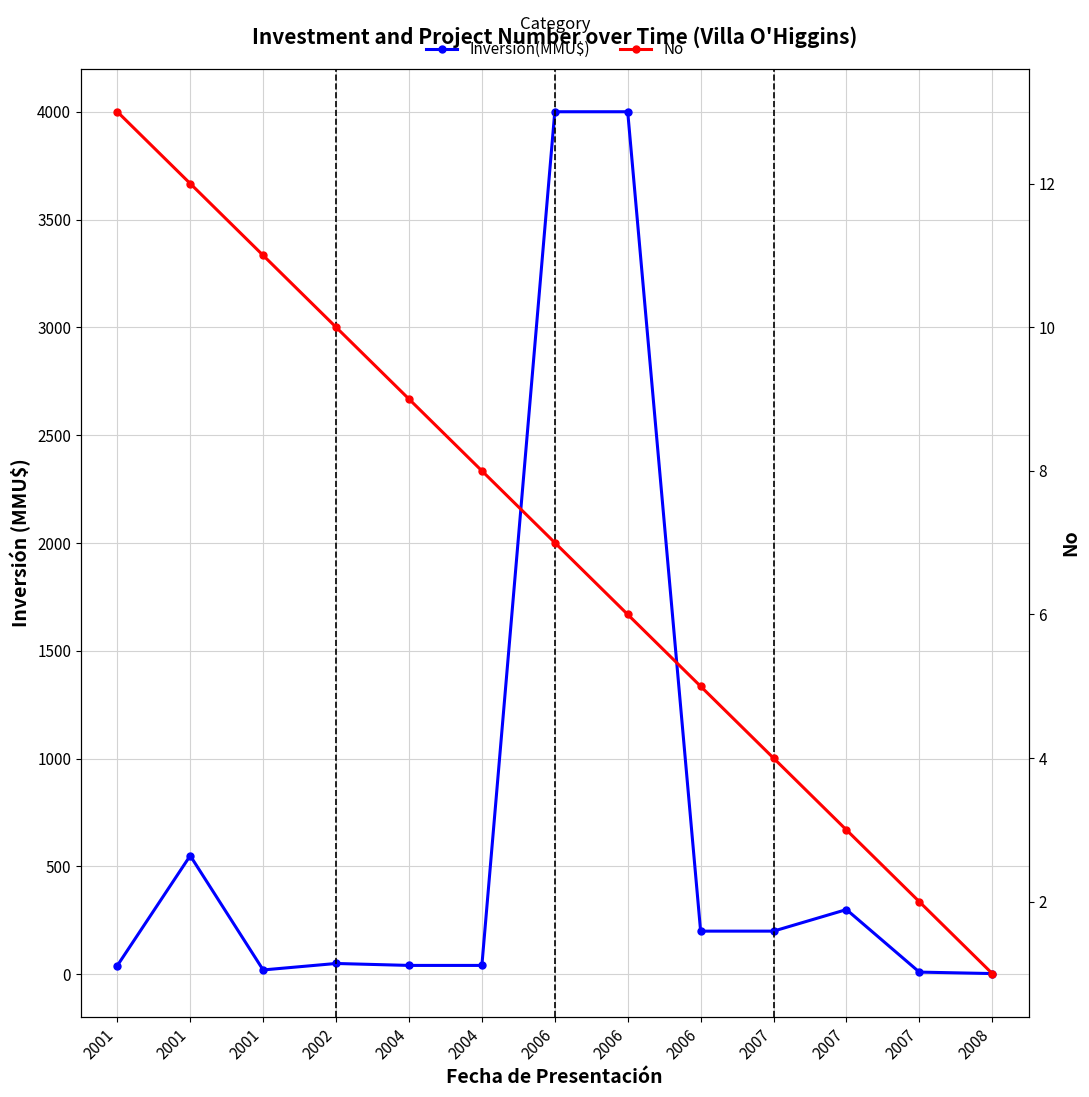

Reading left to right, list all the values displayed in this chart.

Inversión(MMU$): 2001=40.0	2001=550.0	2001=20.0	2002=50.0	2004=41.0	2004=41.0	2006=4000.0	2006=4000.0	2006=200.0	2007=200.0	2007=300.0	2007=10.0	2008=3.2
No: 2001=13.0	2001=12.0	2001=11.0	2002=10.0	2004=9.0	2004=8.0	2006=7.0	2006=6.0	2006=5.0	2007=4.0	2007=3.0	2007=2.0	2008=1.0